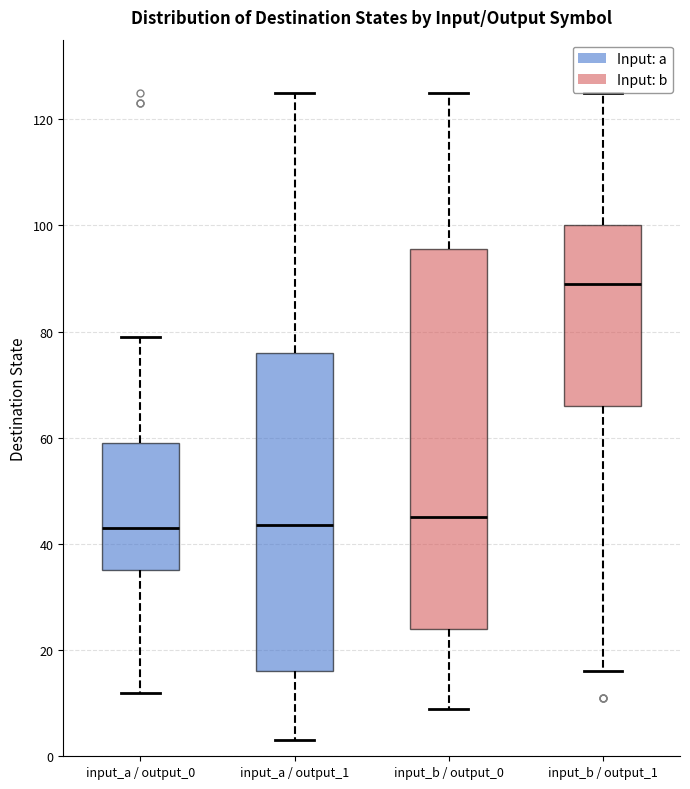

Where does the median line of the box for input_b / output_1 sit on the y-axis? The values are not printed on the chart, so give them approximately, as read against the axis.

90